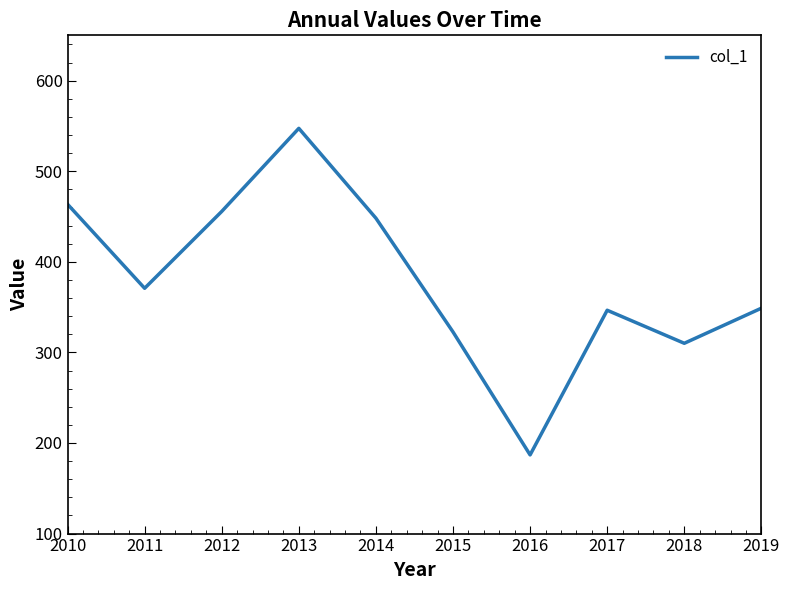

Approximately how many times larger is the value at 2019 compared to 2011?

0.9